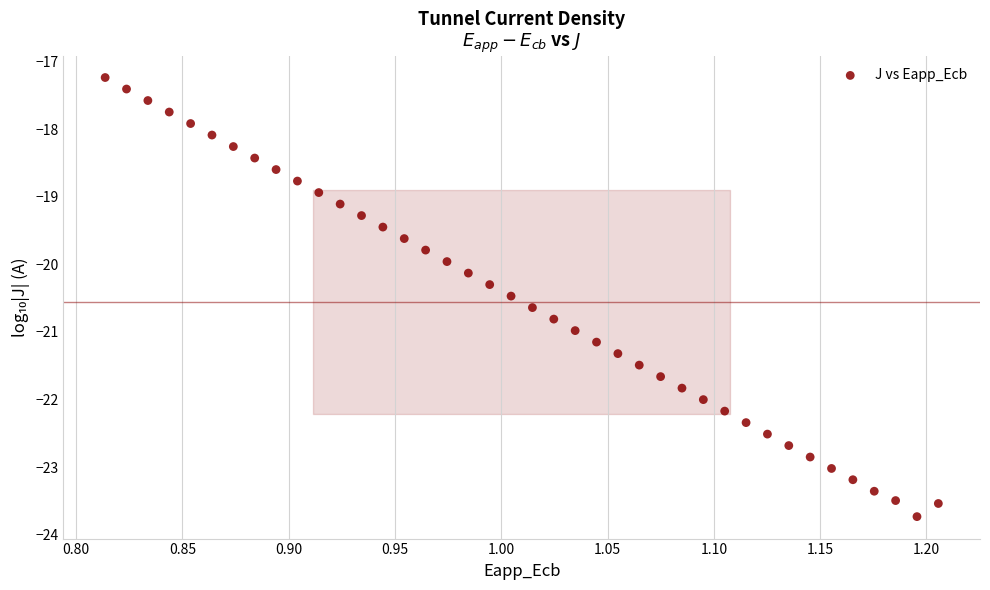

What is the range of Y values (max minus min)?

6.5